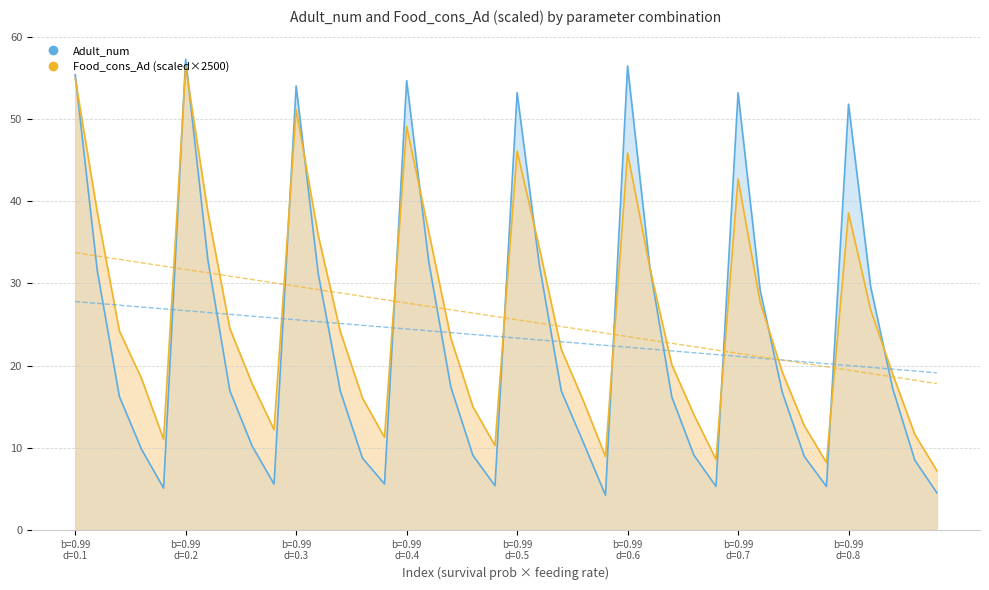

Read the Adult_num value at 9.

5.6